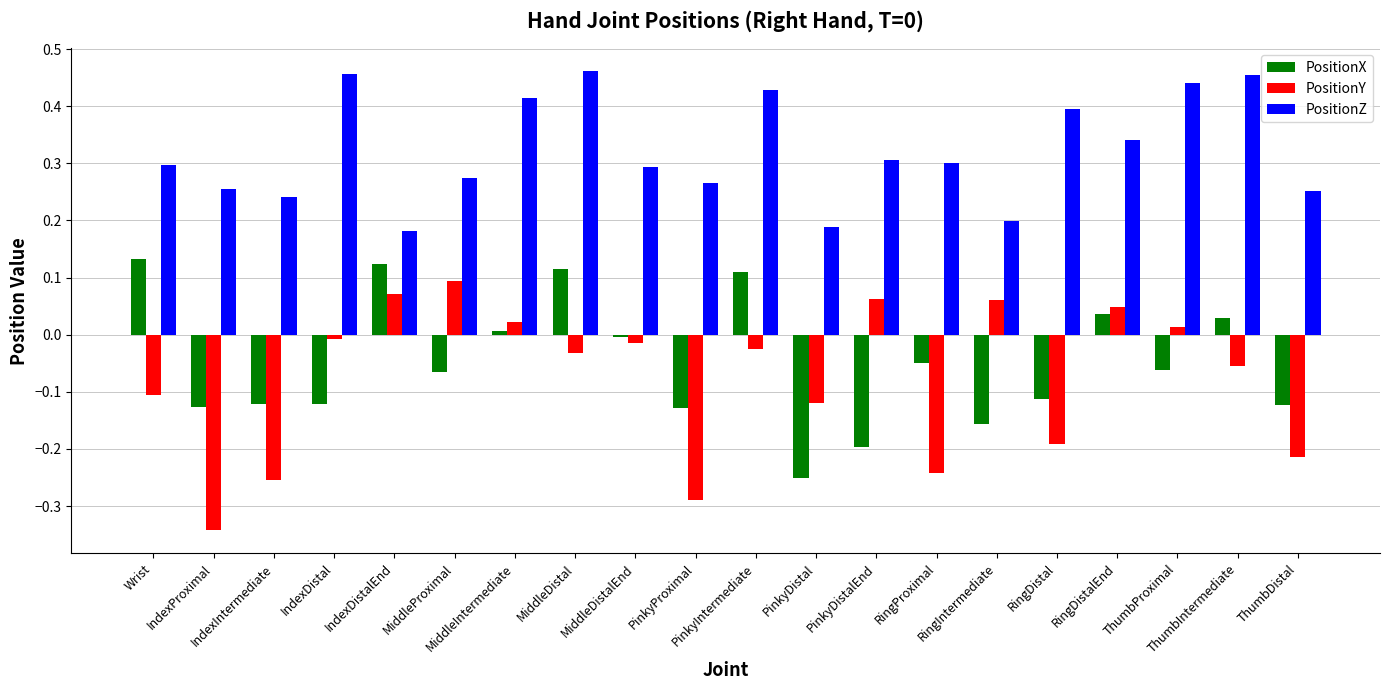

What is the sum of all PositionY values?

-1.5